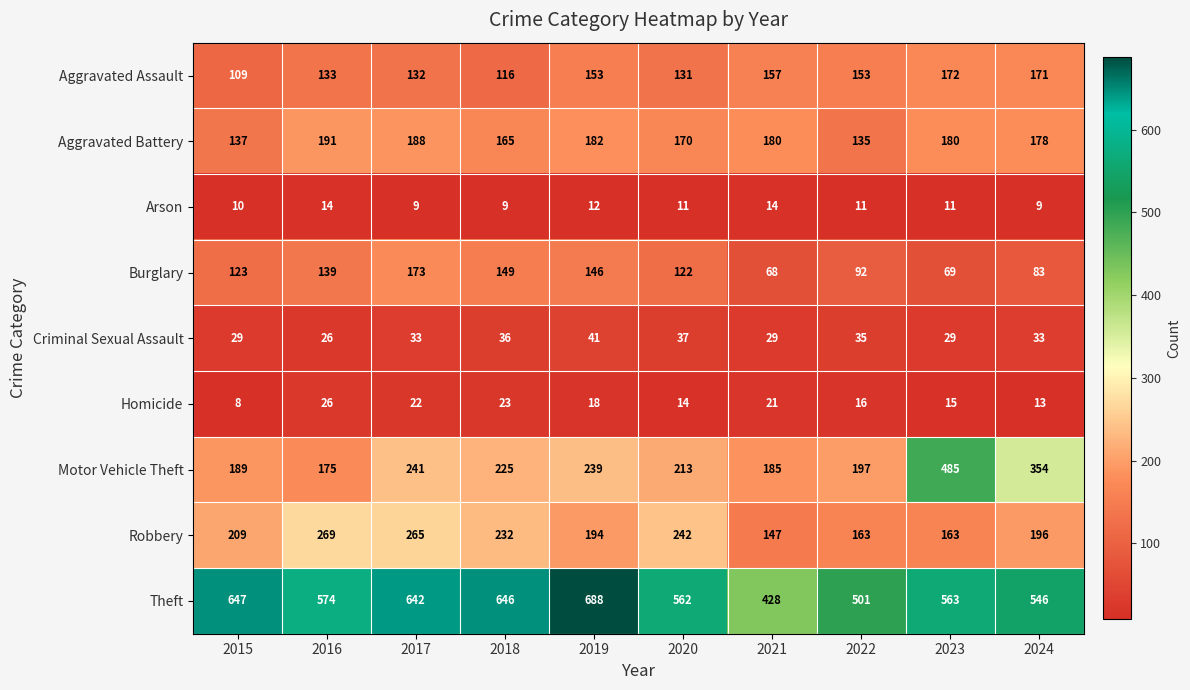

The value of Motor Vehicle Theft at 2023 is 485. True or false?

True